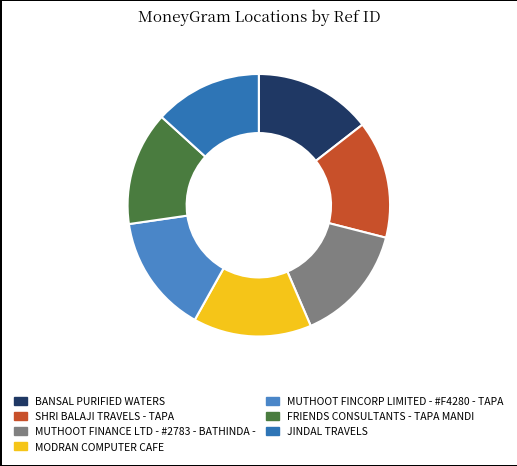

Is it true that BANSAL PURIFIED WATERS is 24% of the pie?

False